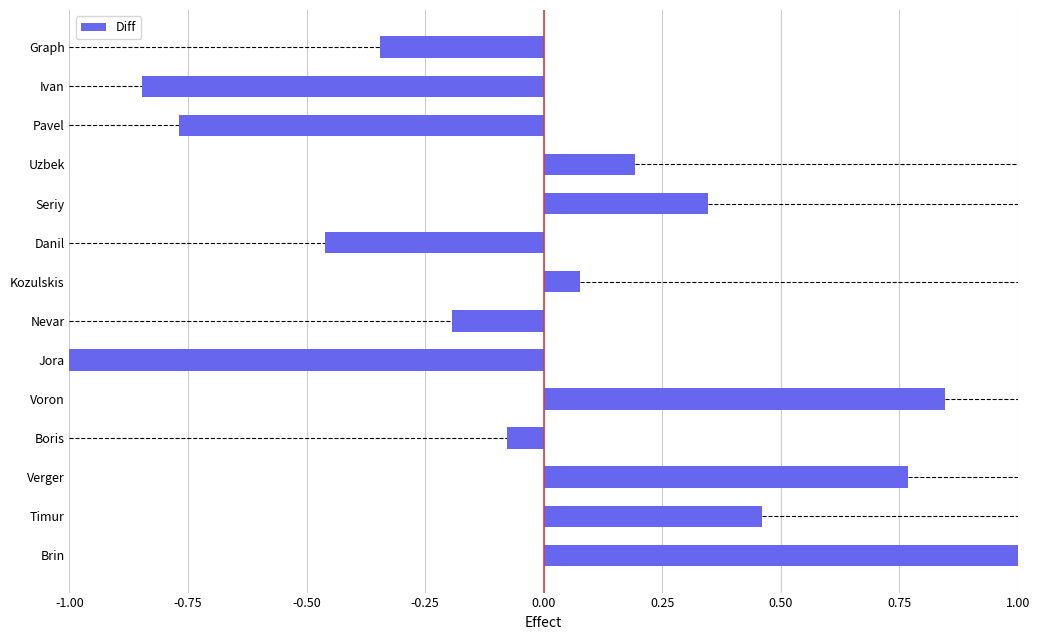

Rank the categories by Diff value from lowest to highest.

Jora, Ivan, Pavel, Danil, Graph, Nevar, Boris, Kozulskis, Uzbek, Seriy, Timur, Verger, Voron, Brin